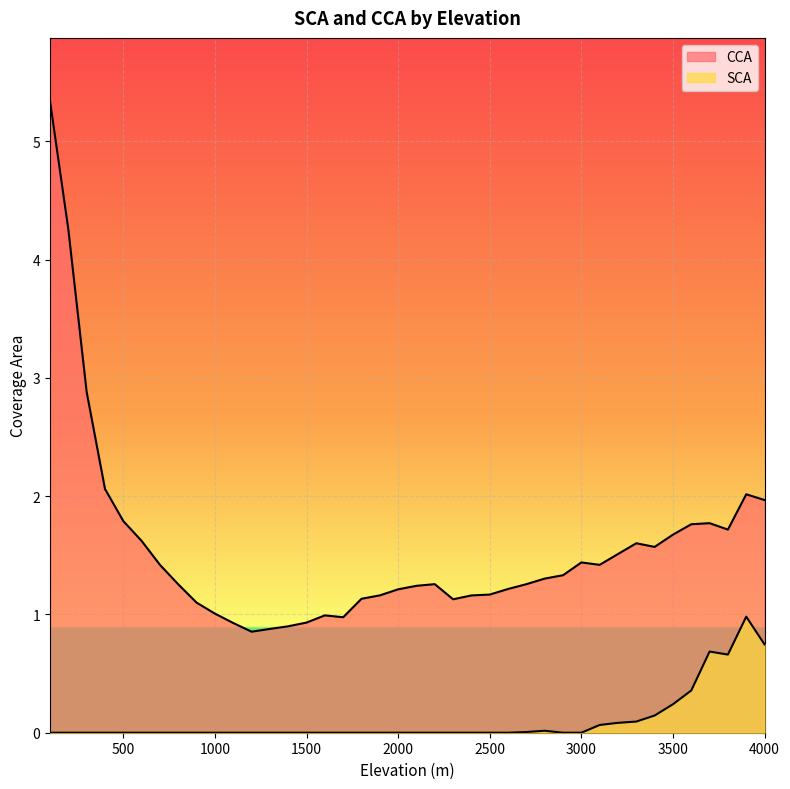

List the series in order of their overall mean, highest first.

CCA, SCA